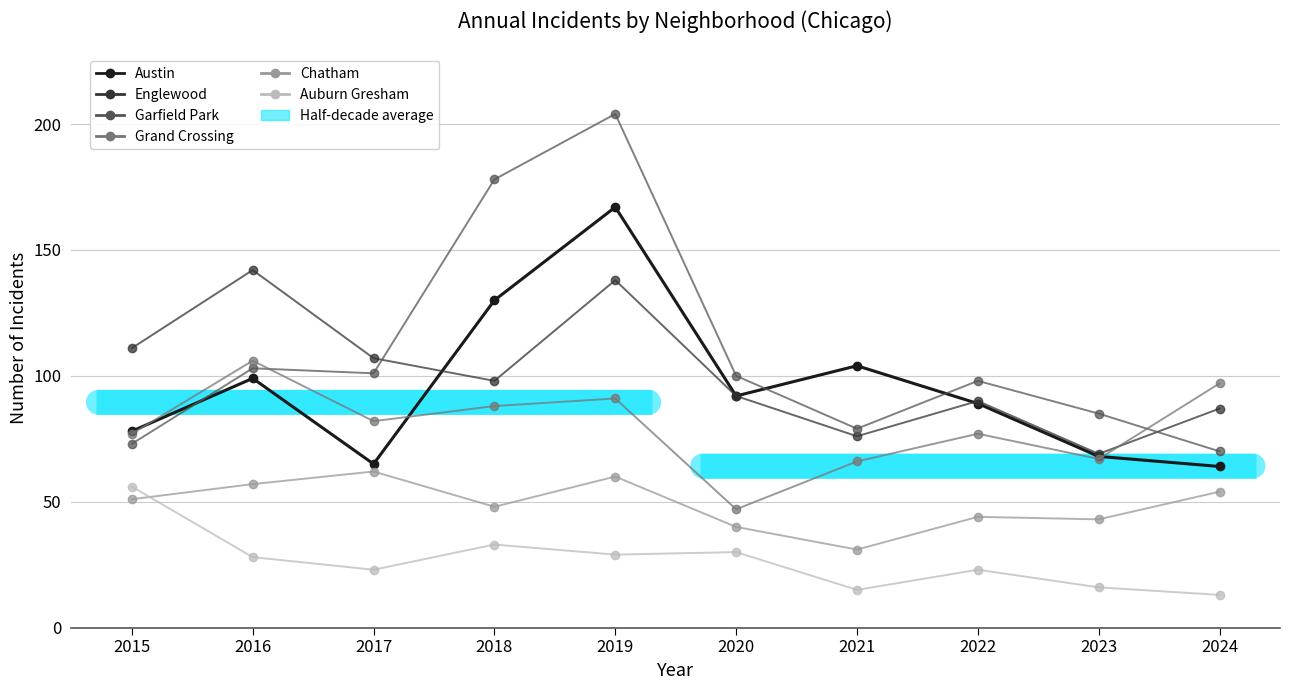

Which label corresponds to the smallest value in the chart?

2024